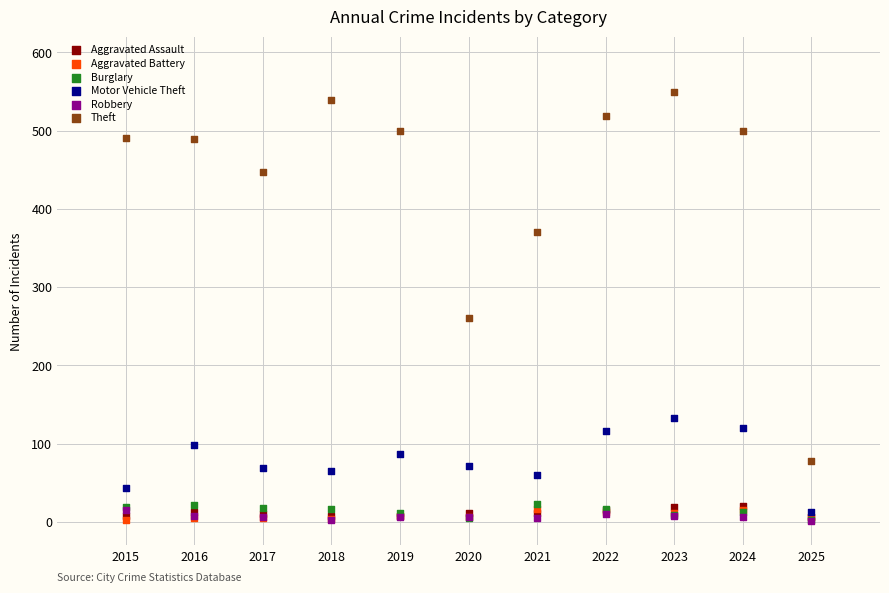

Across all series, what Y value is closest to 275?

261